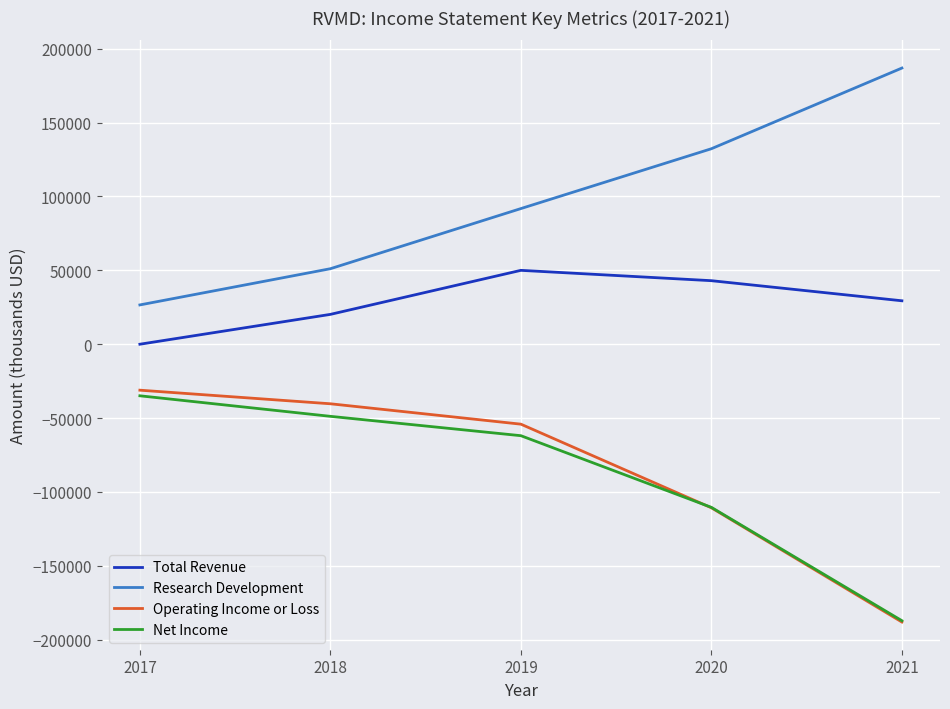

What is the spread (max minus min) of values at 2017?

61500